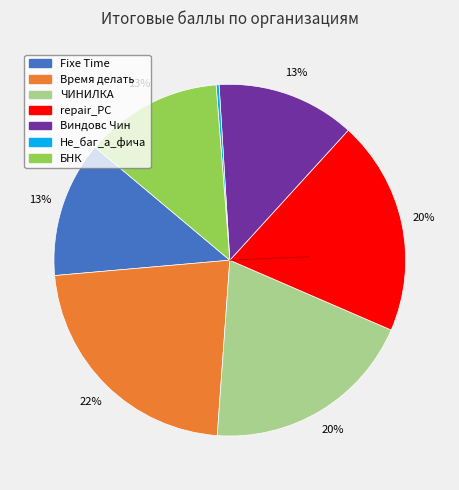

Is it true that Виндовс Чин is 1% of the pie?

False